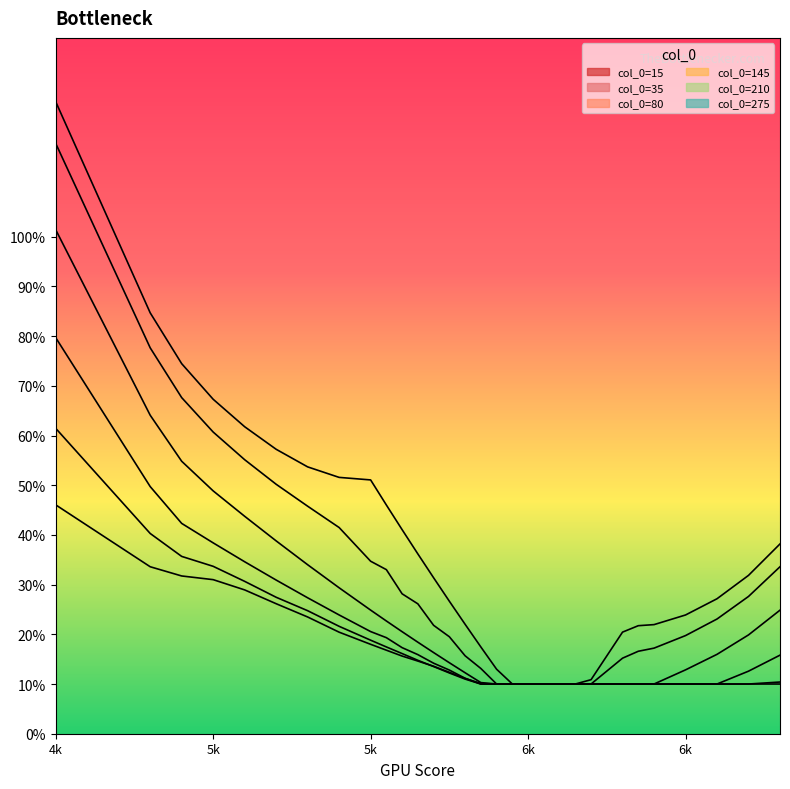

What is the sum of all 210 values?

5.3